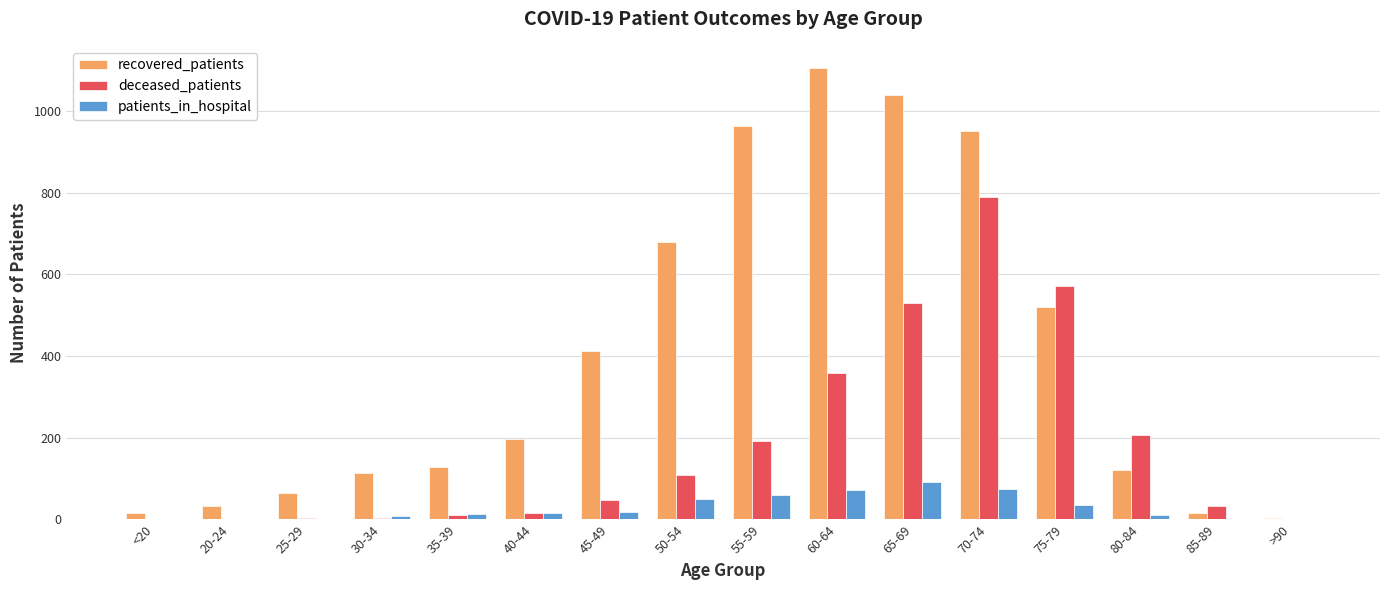

What is the sum of all patients_in_hospital values?

456